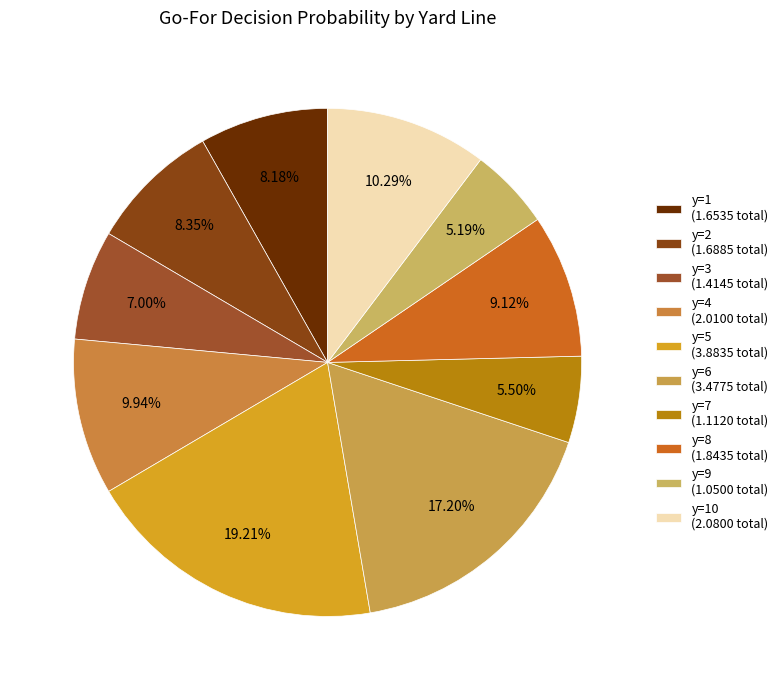

Does any single category account for the majority?

No